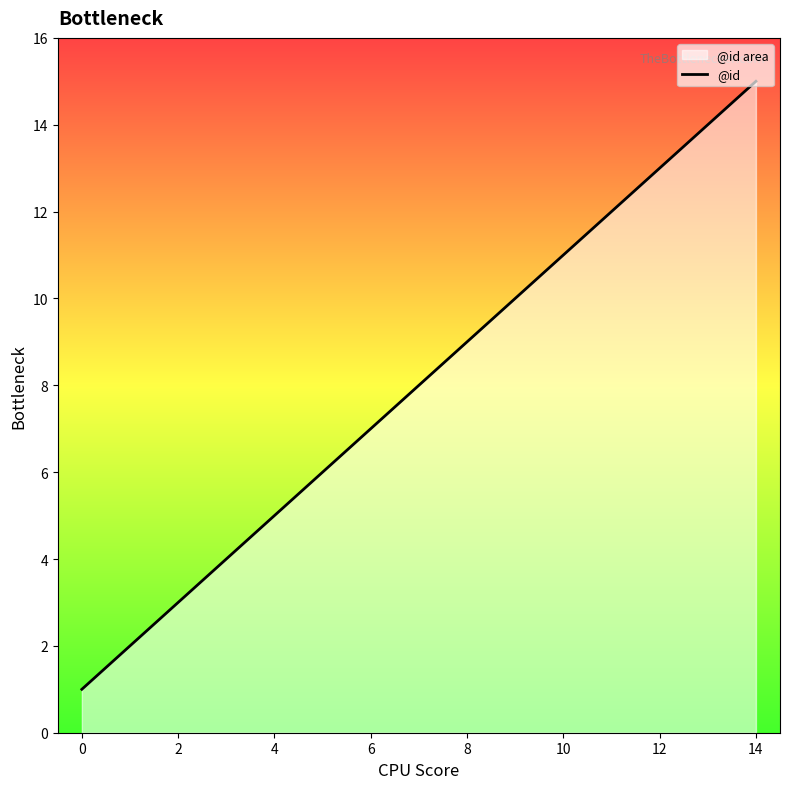

What is the sum of all values?

120